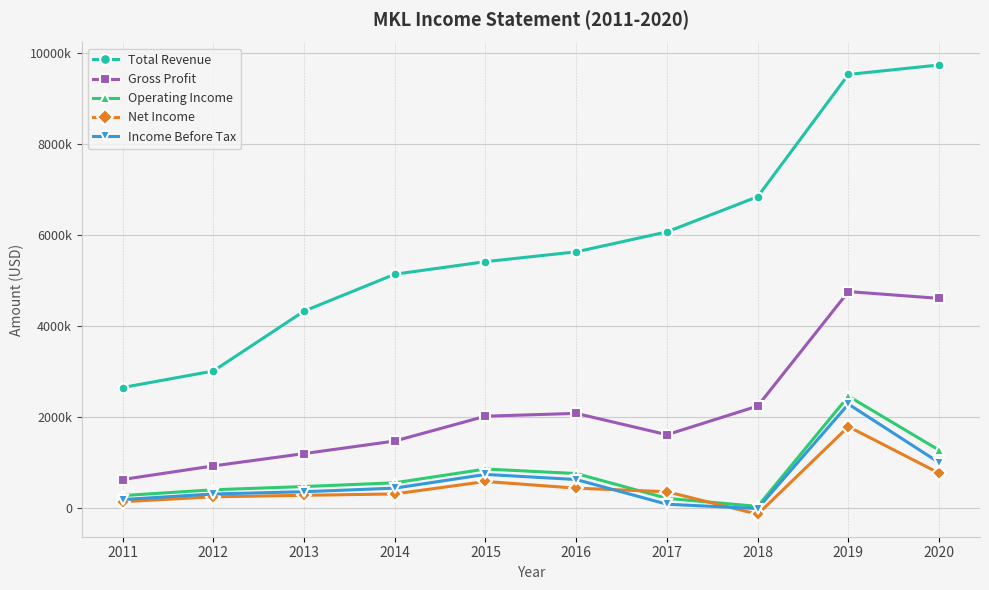

Which series has the widest spread of values?

Total Revenue